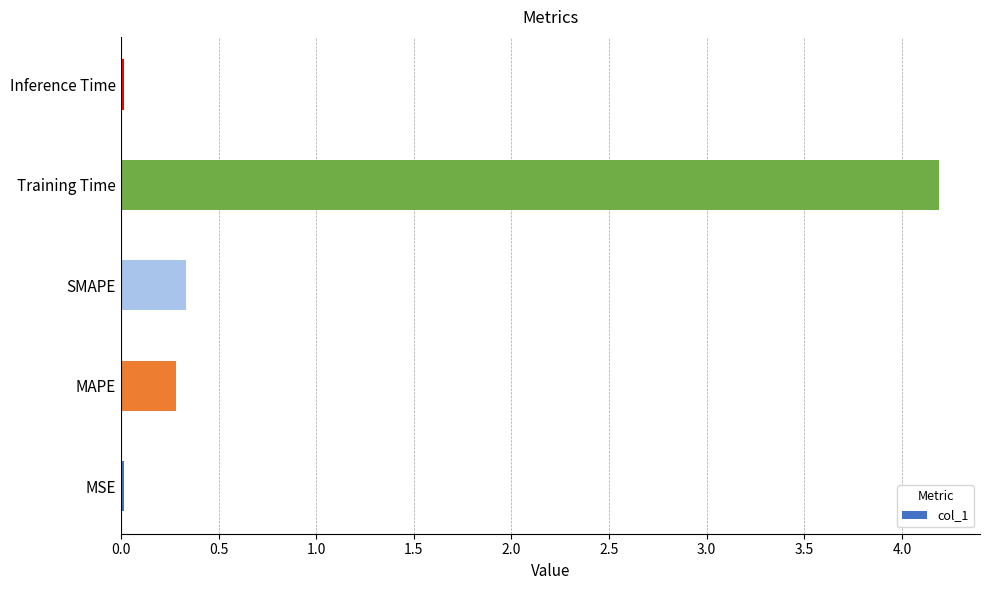

Which has a higher value, MAPE or Inference Time?

MAPE